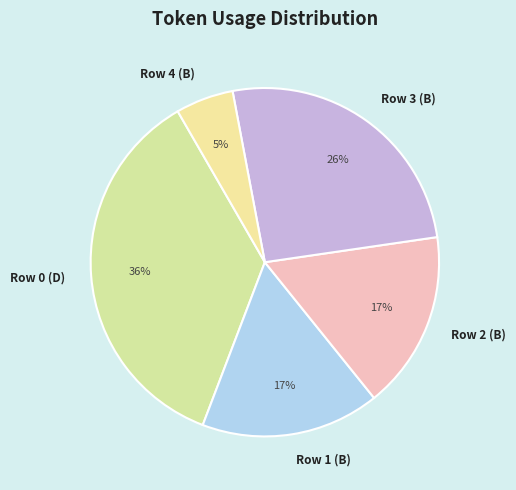

Does Row 0 (D) represent more than half of the total?

No